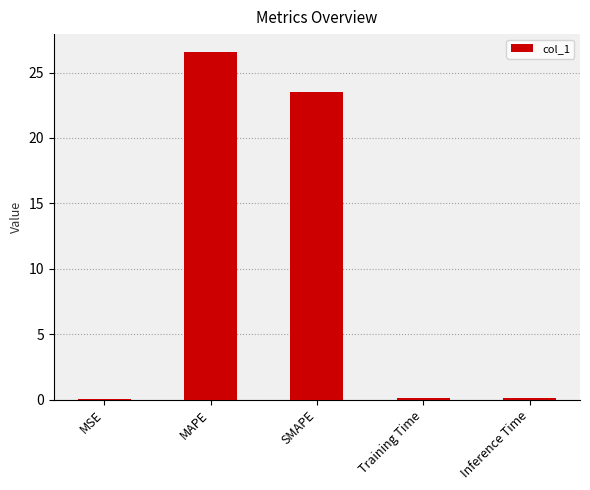

Is it true that the value at SMAPE is 11.2?

False